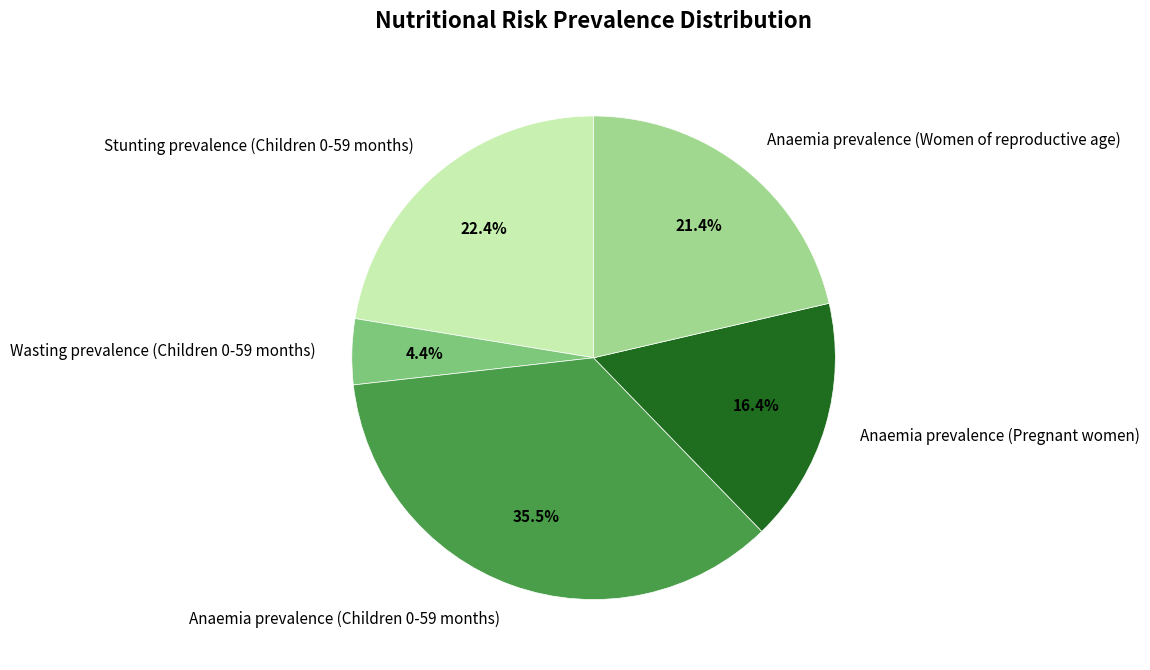

How many segments does this pie chart have?

5